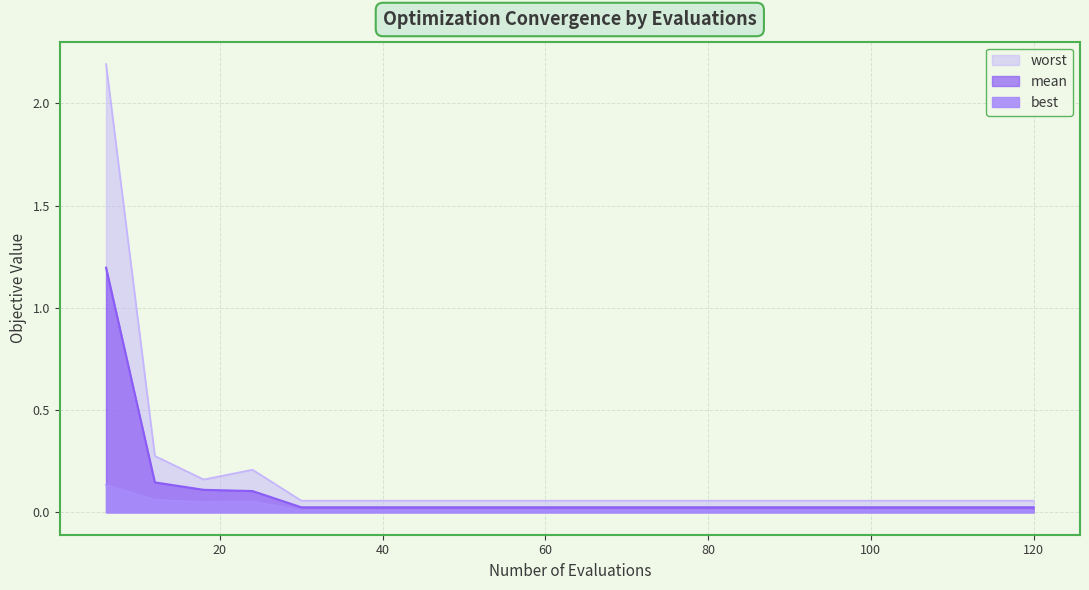

True or false: worst and best intersect in this chart.

False